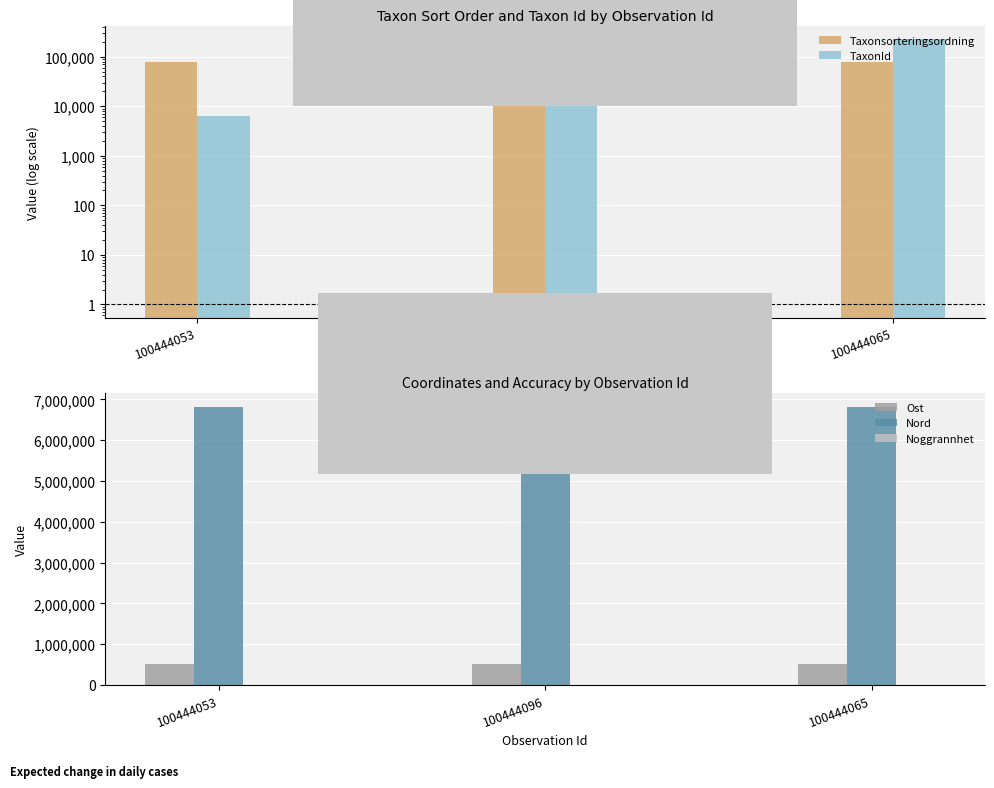

What is the minimum value shown in the chart?

25